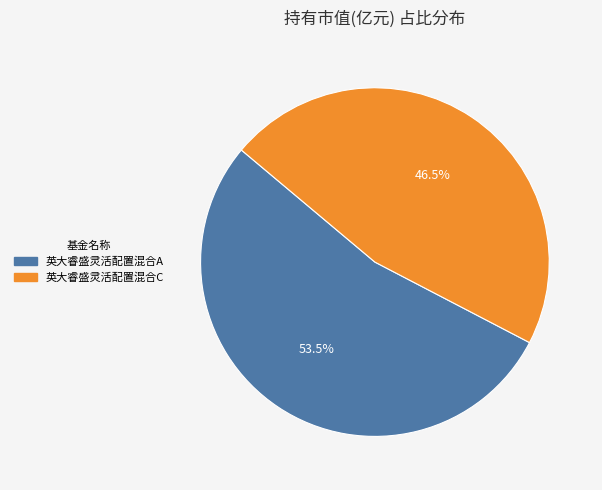

Which slice is the largest?

英大睿盛灵活配置混合A